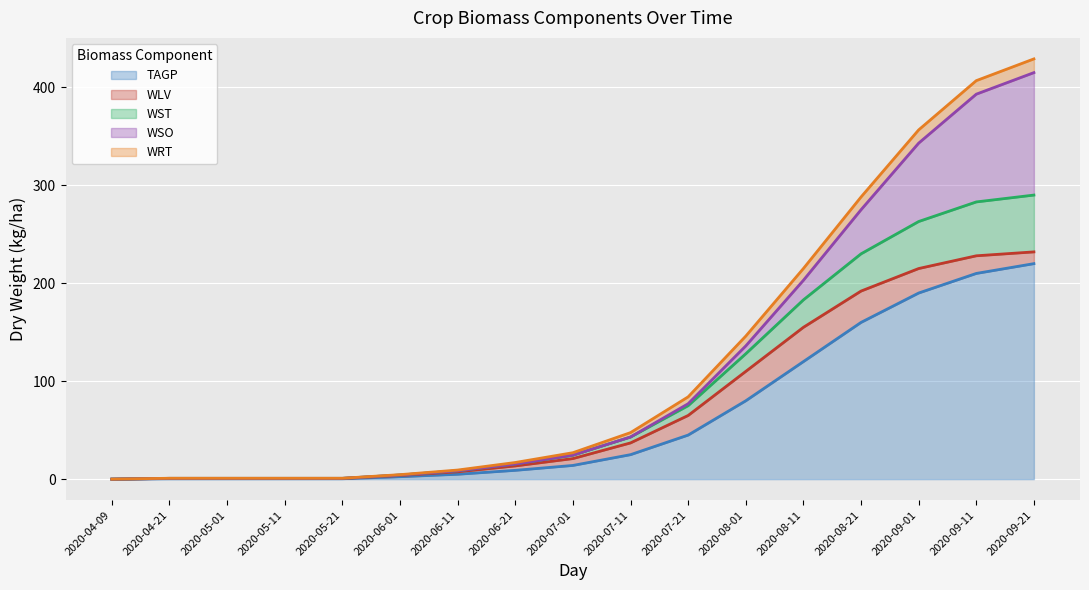

What is the maximum value for TAGP?

220.0